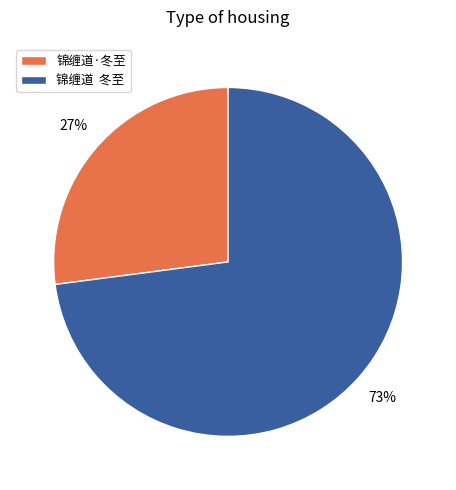

What is the majority slice?

锦缠道 冬至